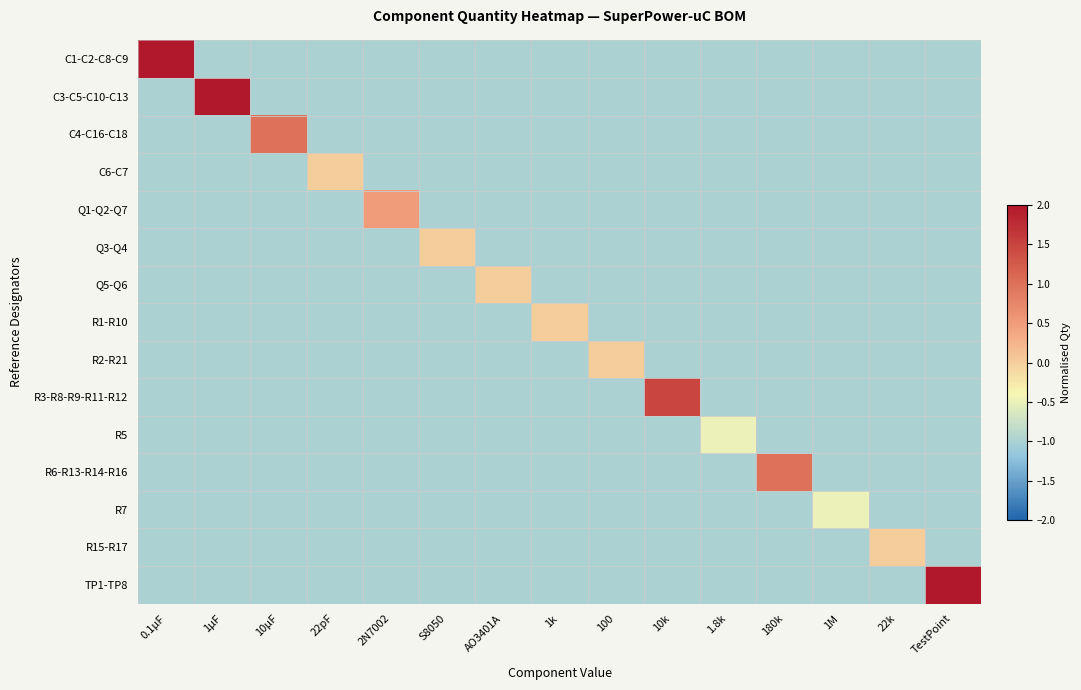

At TestPoint, list the series in order from largest to smallest.

TP1-TP8, C1-C2-C8-C9, C3-C5-C10-C13, C4-C16-C18, C6-C7, Q1-Q2-Q7, Q3-Q4, Q5-Q6, R1-R10, R2-R21, R3-R8-R9-R11-R12, R5, R6-R13-R14-R16, R7, R15-R17